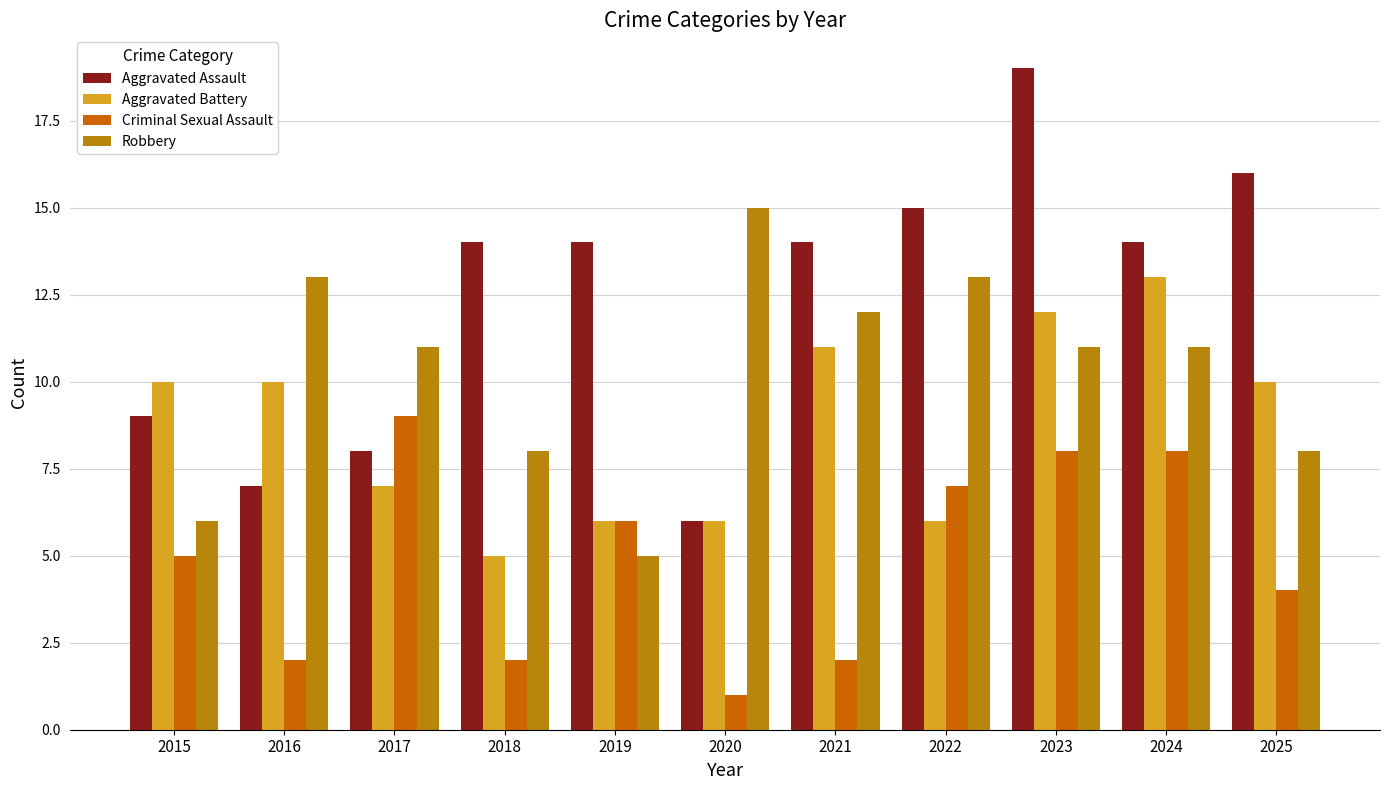

Reading left to right, transcribe all the data shown in this chart.

Aggravated Assault: 2015=9	2016=7	2017=8	2018=14	2019=14	2020=6	2021=14	2022=15	2023=19	2024=14	2025=16
Aggravated Battery: 2015=10	2016=10	2017=7	2018=5	2019=6	2020=6	2021=11	2022=6	2023=12	2024=13	2025=10
Criminal Sexual Assault: 2015=5	2016=2	2017=9	2018=2	2019=6	2020=1	2021=2	2022=7	2023=8	2024=8	2025=4
Robbery: 2015=6	2016=13	2017=11	2018=8	2019=5	2020=15	2021=12	2022=13	2023=11	2024=11	2025=8